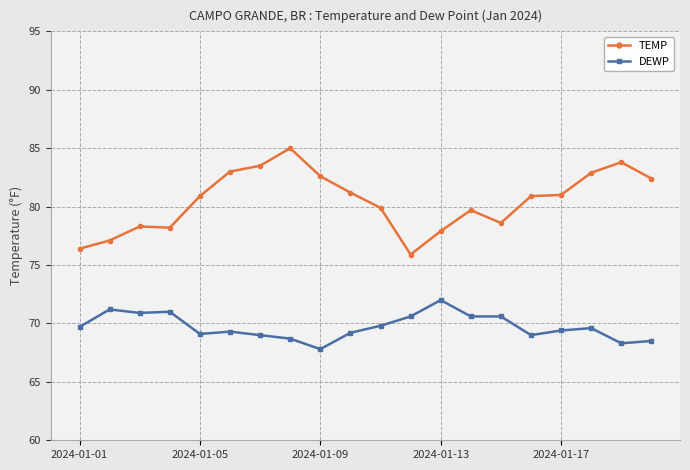

At how many categories does at least one series exceed 71?

20